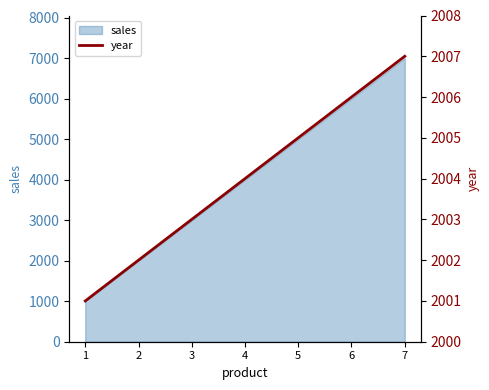

True or false: the data shows 555 at 3.

False